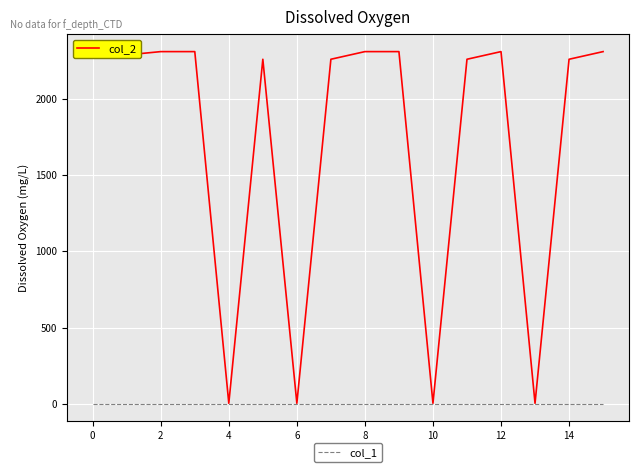

How many lines are shown in the chart?

2